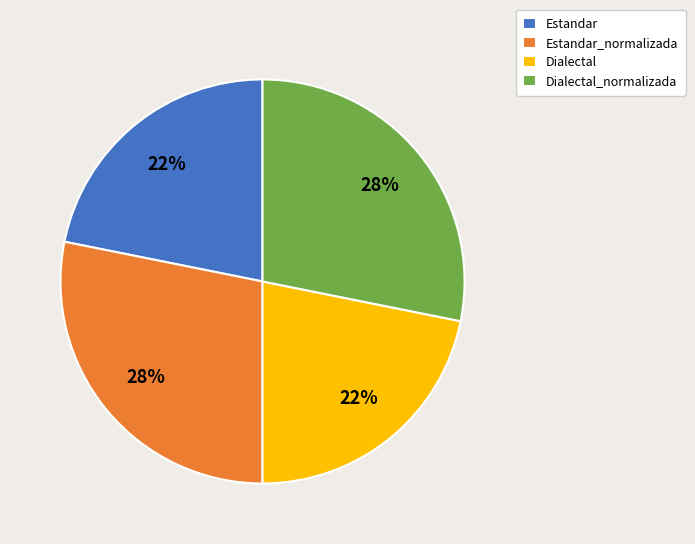

Does Dialectal represent more than half of the total?

No